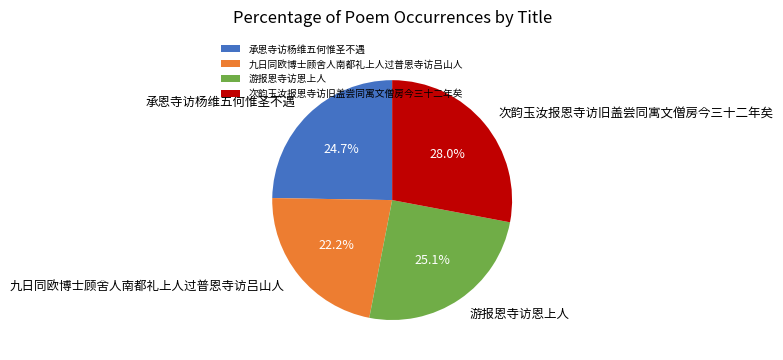

How much of the chart is everything except 承恩寺访杨维五何惟圣不遇?

75.3%